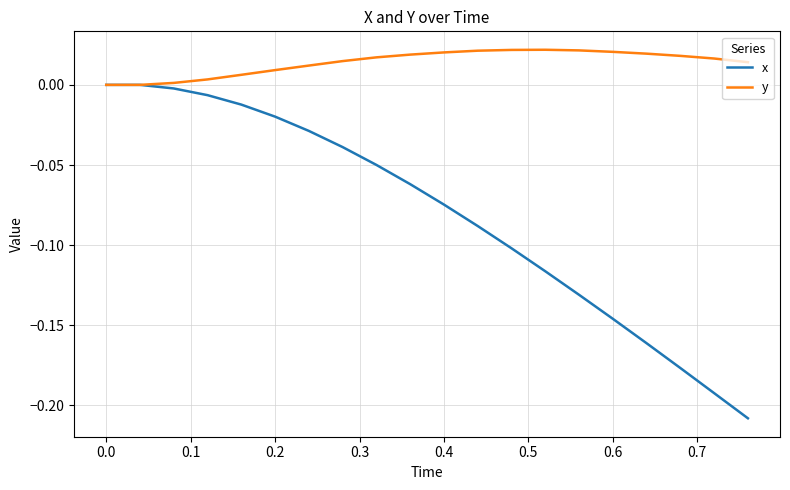

Rank the series by their average value, from lowest to highest.

x, y